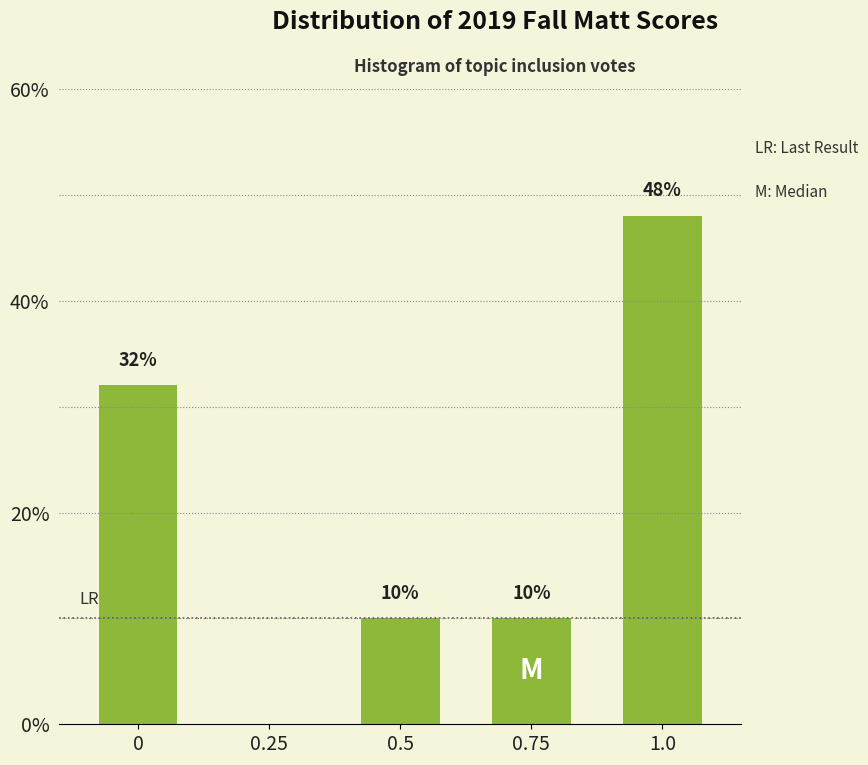

Reading left to right, transcribe all the data shown in this chart.

0=32	0.25=0	0.5=10	0.75=10	1.0=48